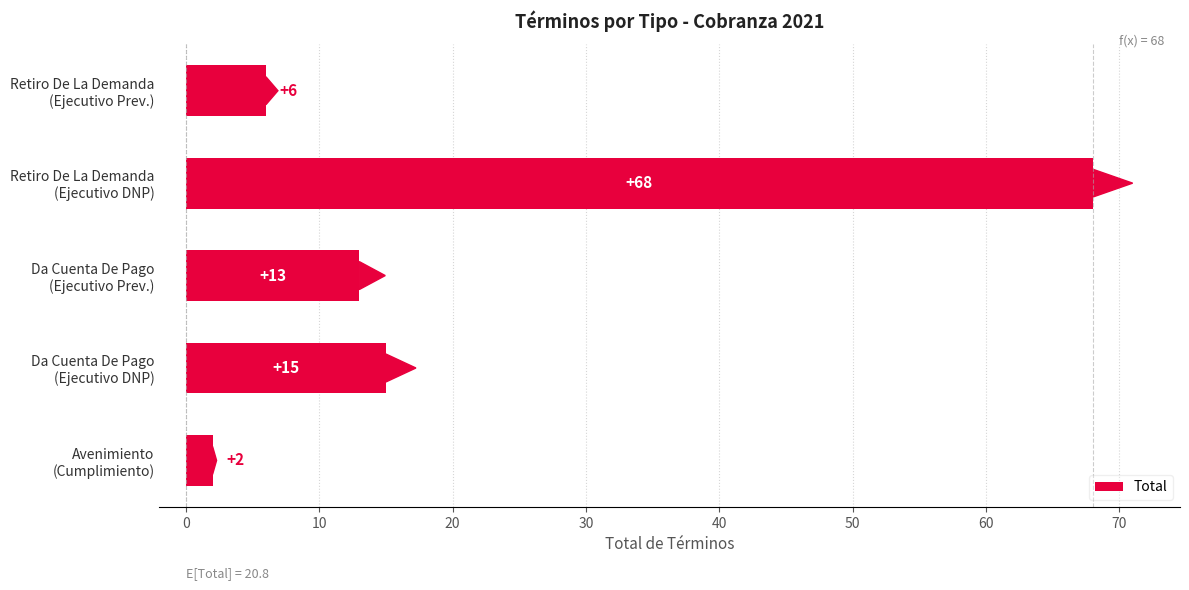

How many categories are shown in the chart?

5